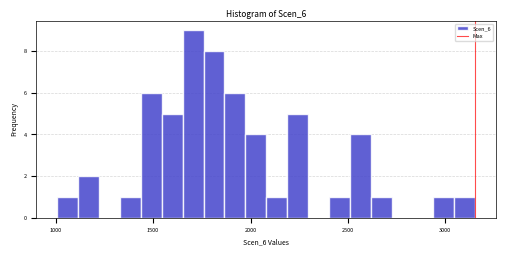

Read against the x-axis, roughly where is the centre of the tallest bar?

1700